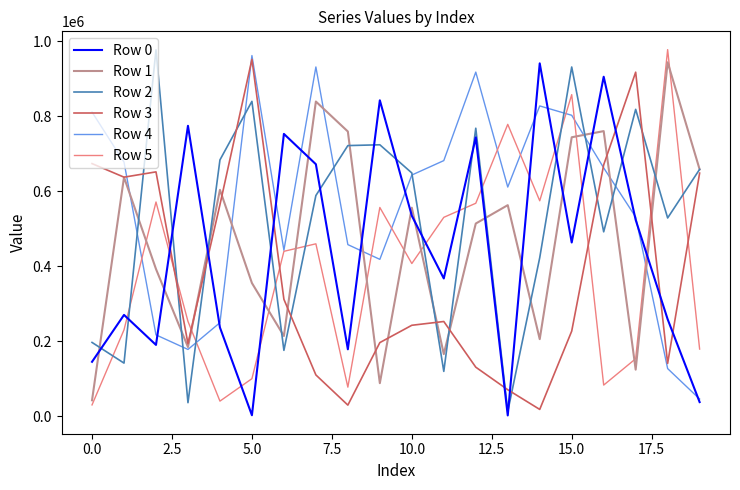

Which series has the largest range (max minus min)?

Row 2